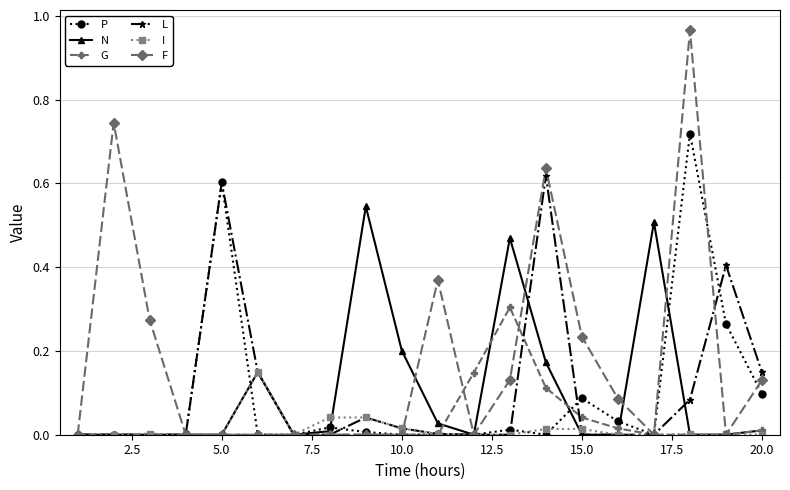

What is the sum of all P values?

1.8